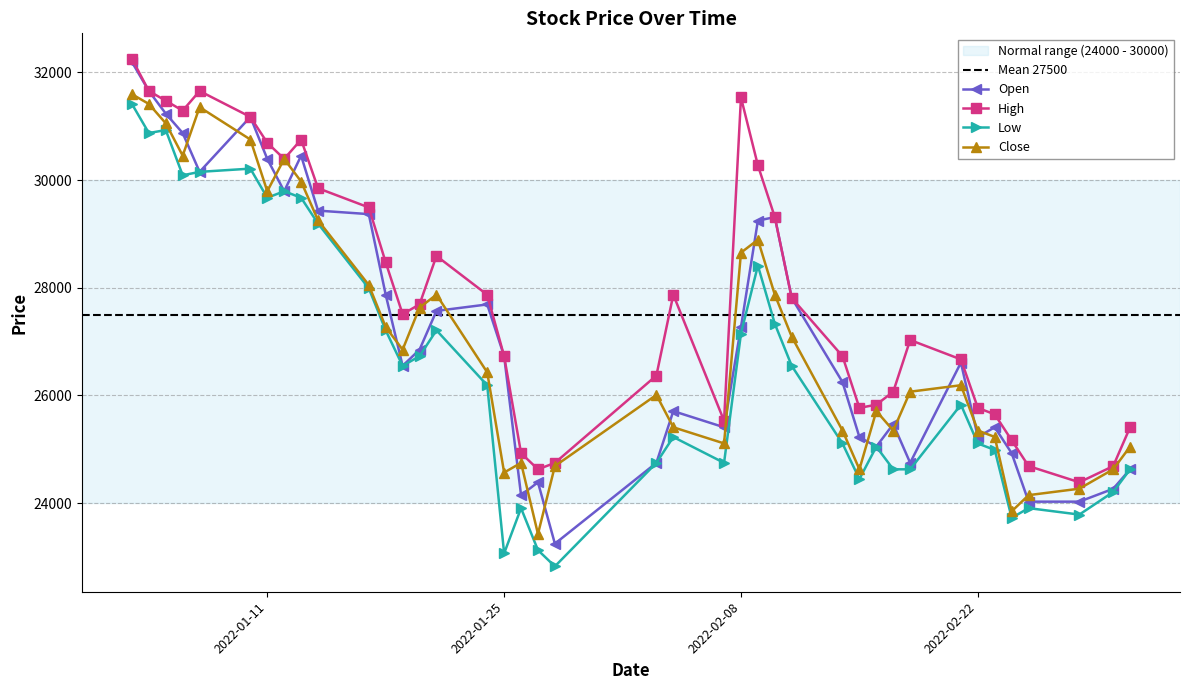

Is this an area chart (filled region under the line)?

No